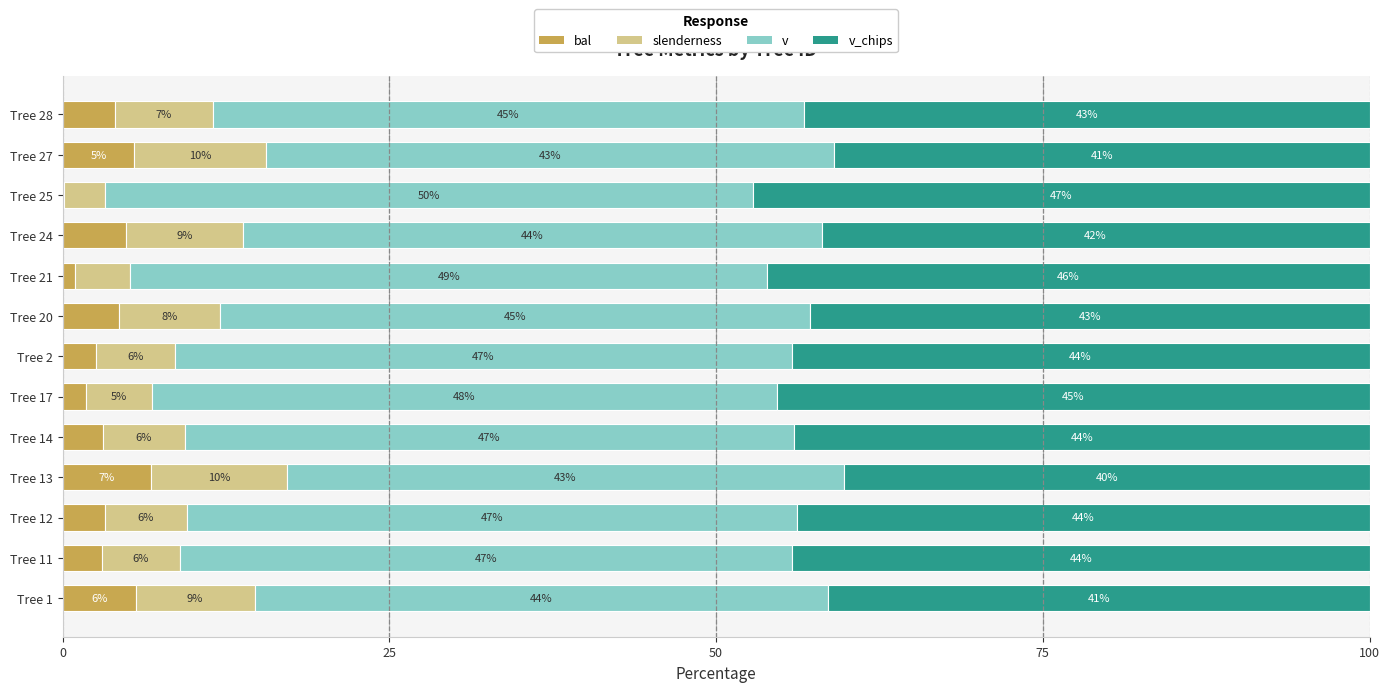

What is the total value across all series at Tree 14?

100.0